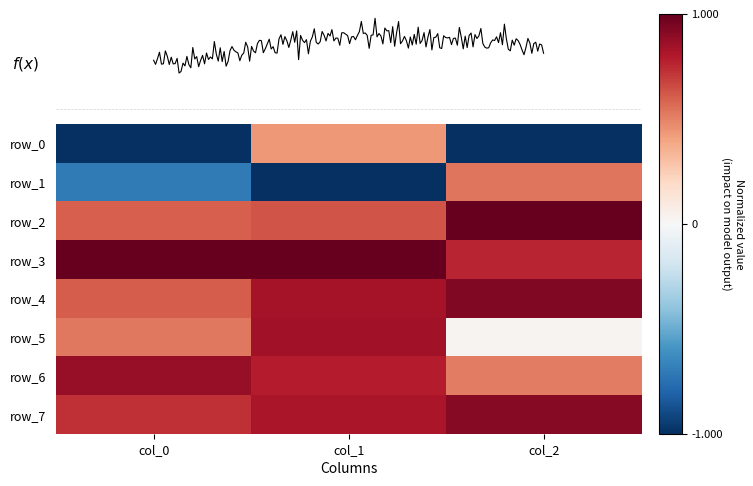

Which series has the widest spread of values?

row_1